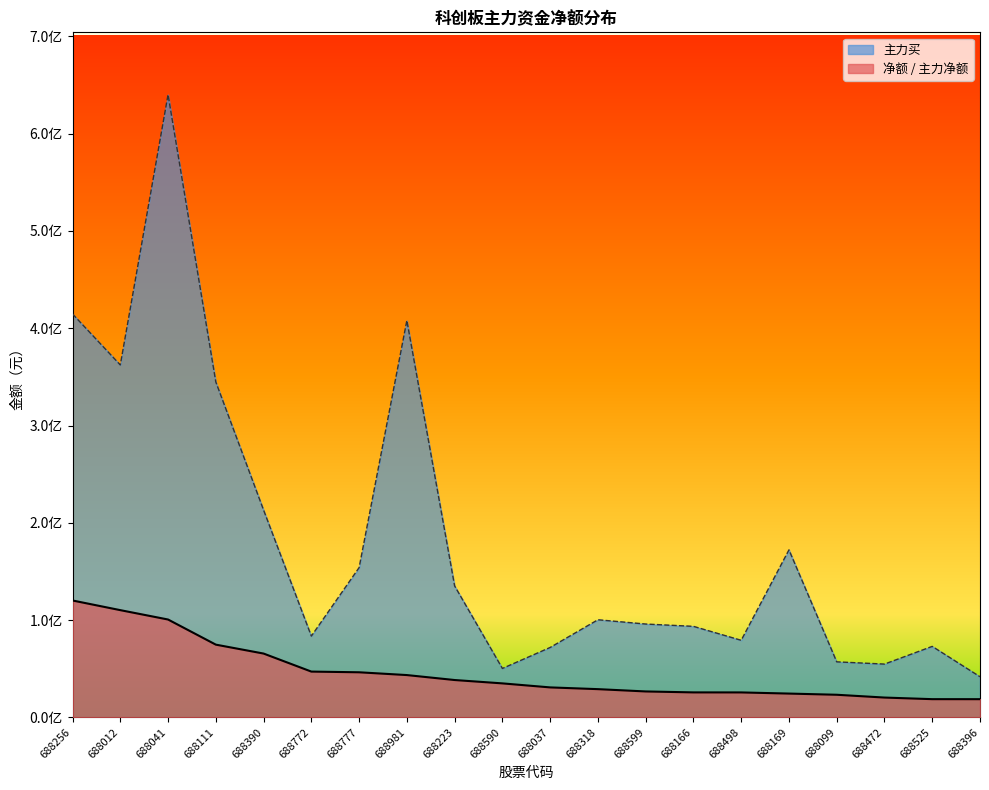

The value of 主力买 at 688099 is 57107951. True or false?

True